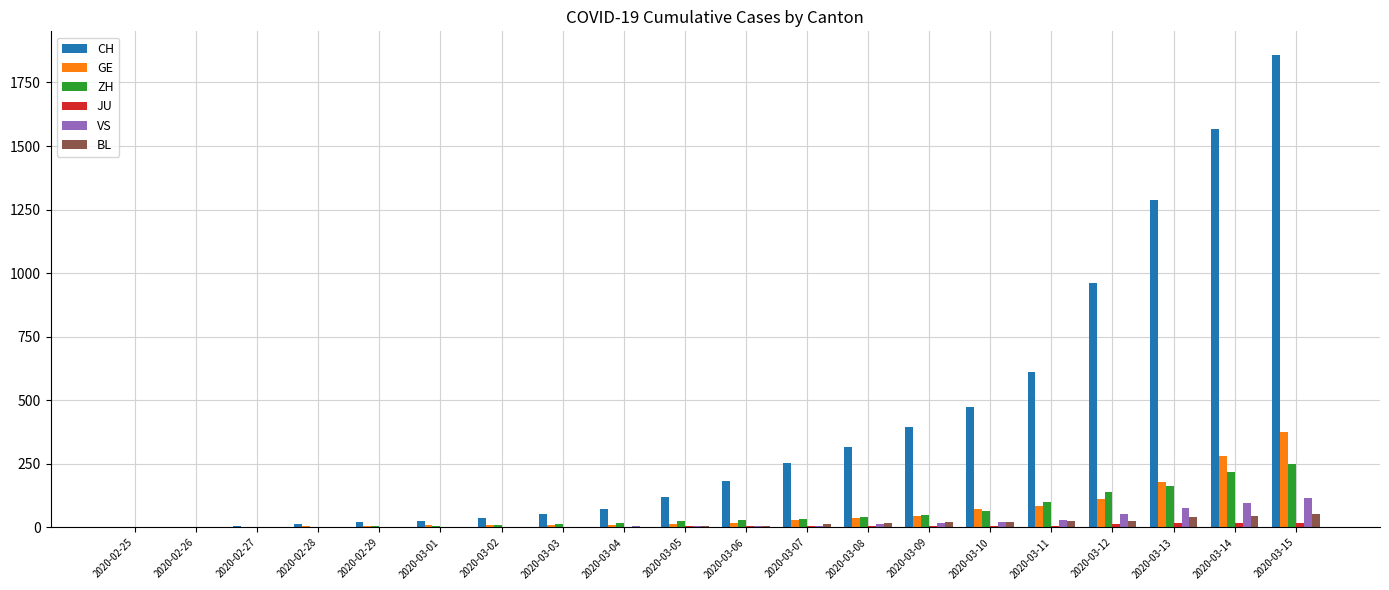

What value does the BL series have at 2020-03-10?

22